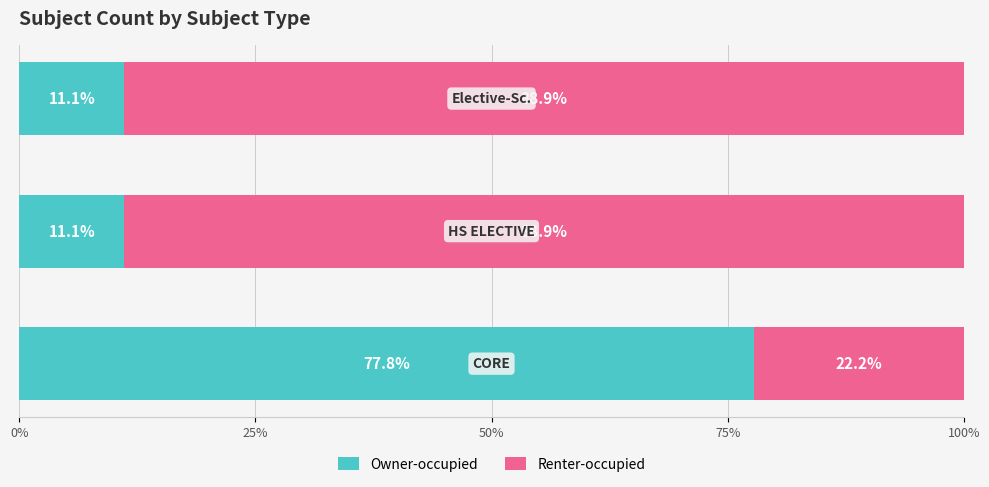

What is the sum of all Owner-occupied values?

100.0